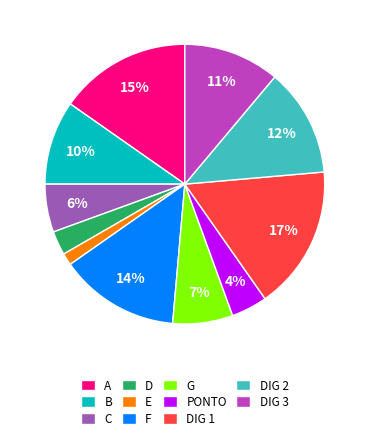

Is the sum of D and DIG 3 greater than half?

No